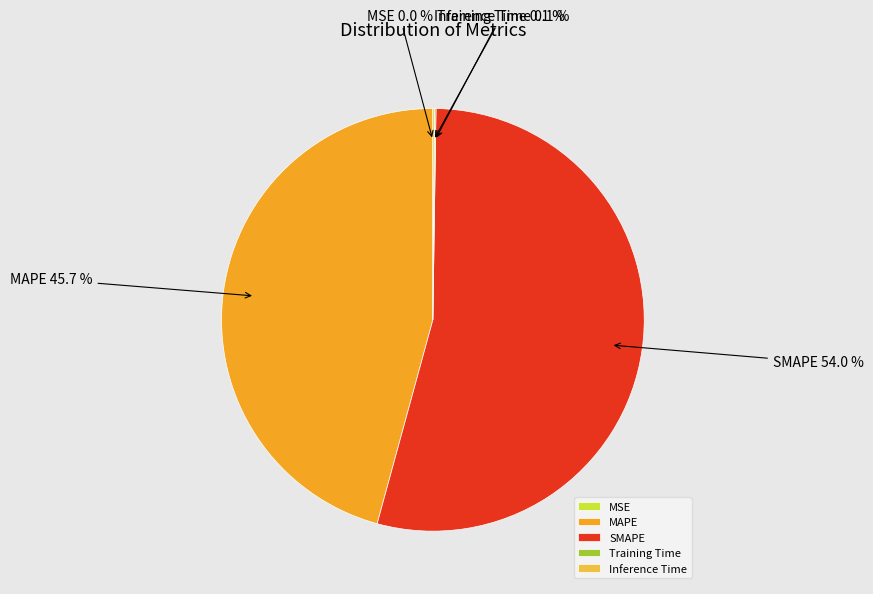

Which slice represents more than half of the pie?

SMAPE